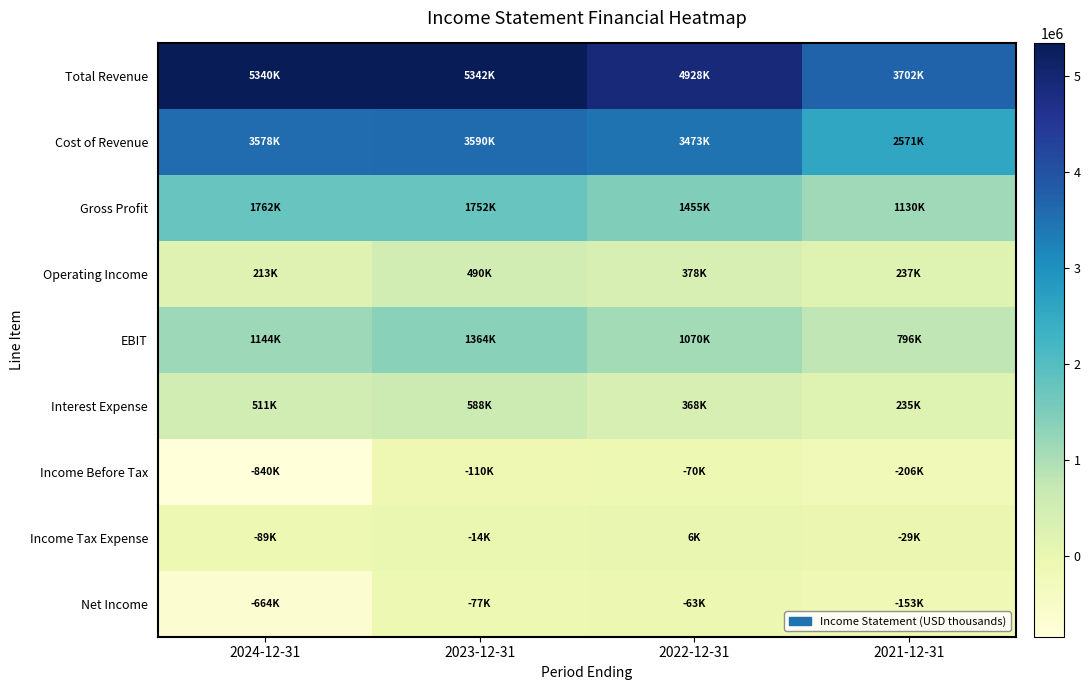

What is the difference between the highest and lowest values at 2021-12-31?

3907500